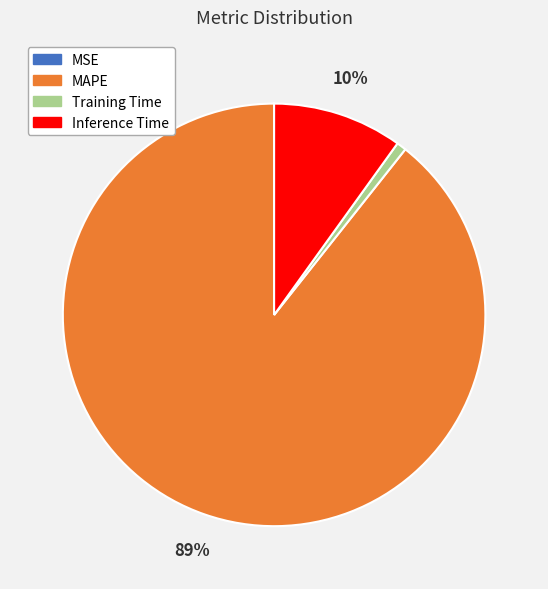

Do Training Time and MAPE together represent more than half of the pie?

Yes